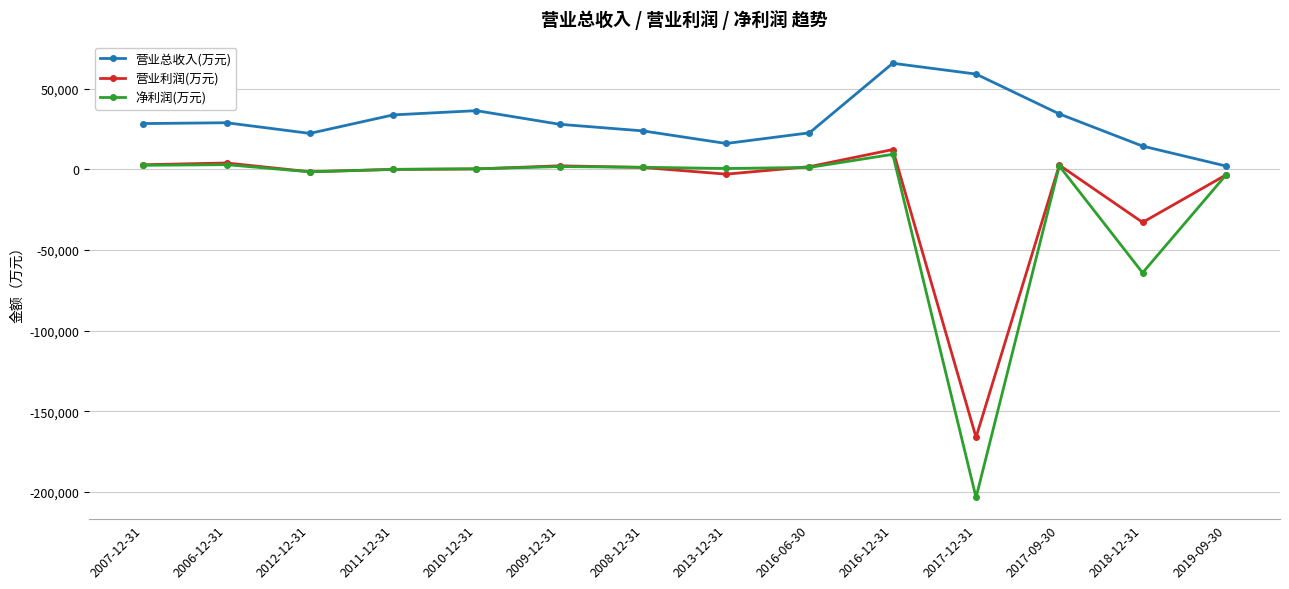

What is the average value of the 营业总收入(万元) series?

29715